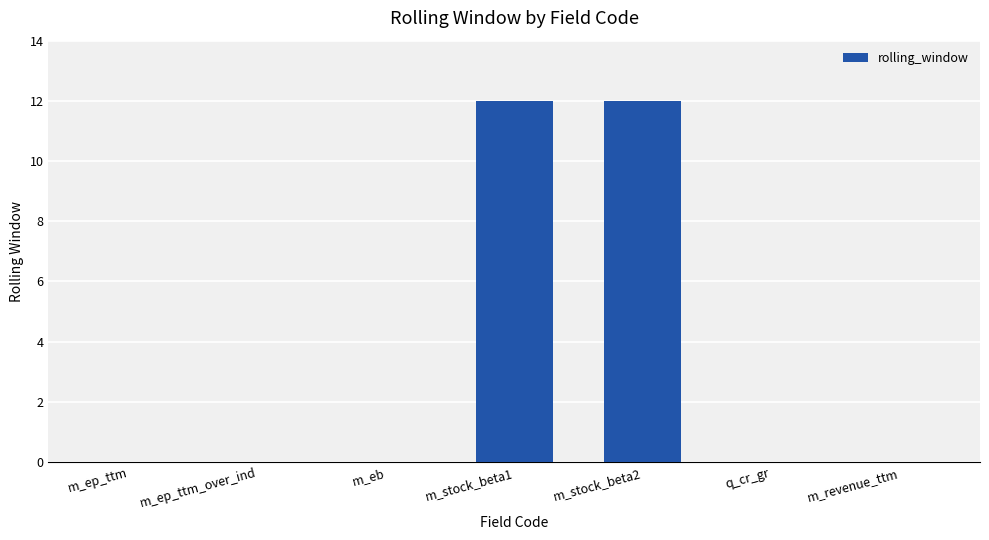

Reading left to right, list all the values displayed in this chart.

m_ep_ttm=0	m_ep_ttm_over_ind=0	m_eb=0	m_stock_beta1=12	m_stock_beta2=12	q_cr_gr=0	m_revenue_ttm=0